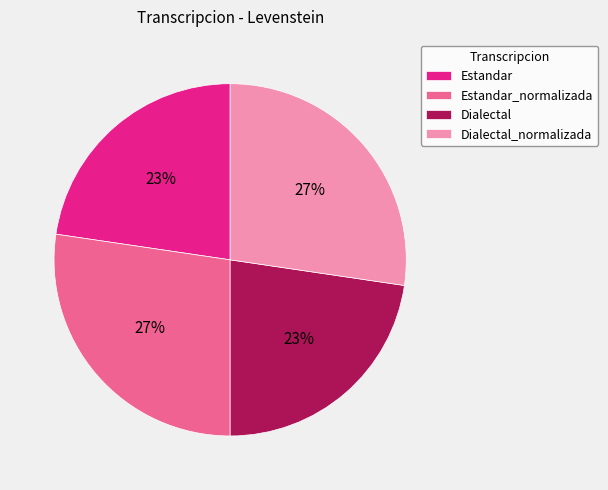

To the nearest percent, what is the combined percentage of Dialectal and Dialectal_normalizada?

50%